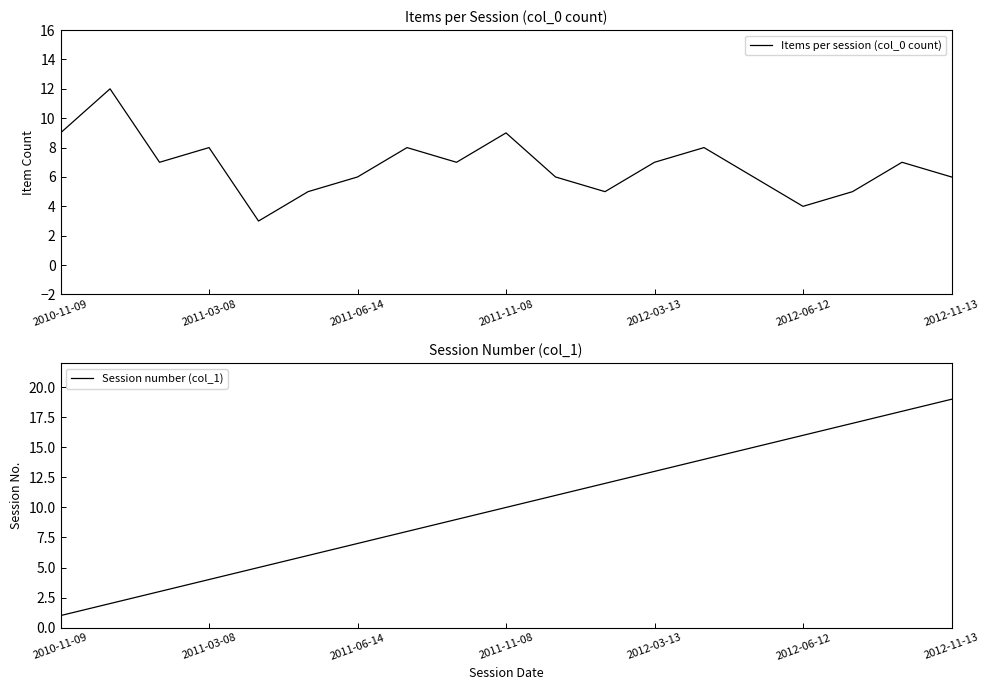

How many times do Session number (col_1) and Items per session (col_0 count) cross each other?

1